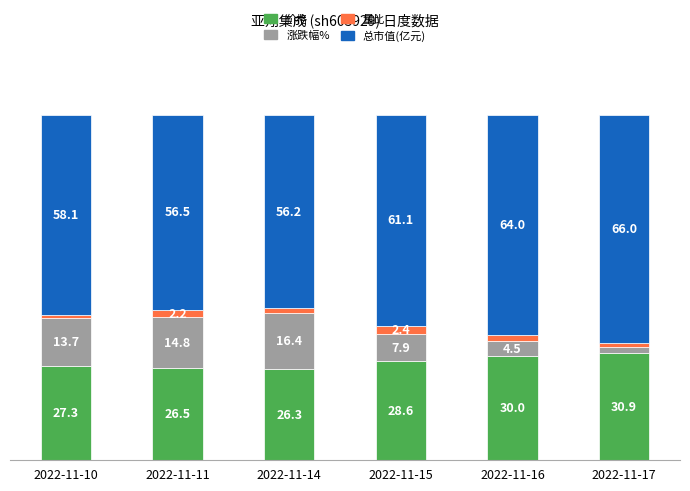

Where is 价格 nearest to the value 28?

2022-11-15